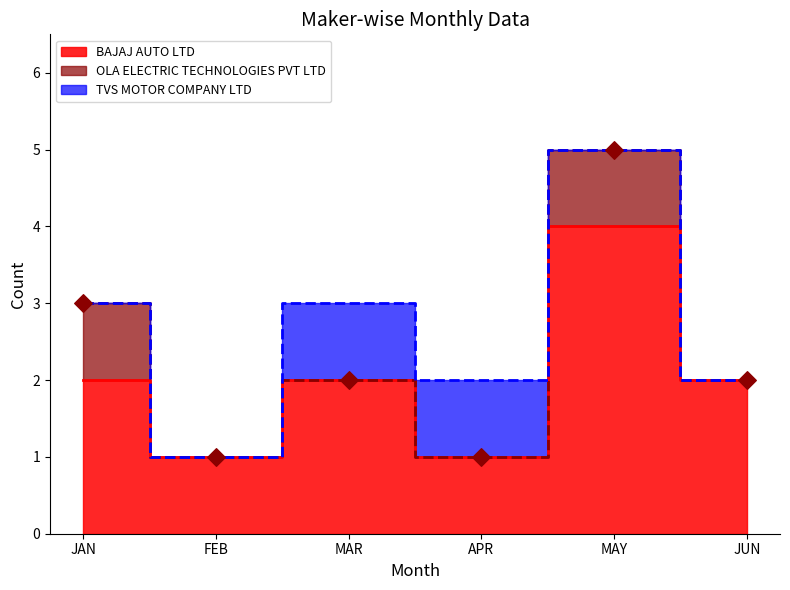

Which series has the largest total across all categories?

BAJAJ AUTO LTD